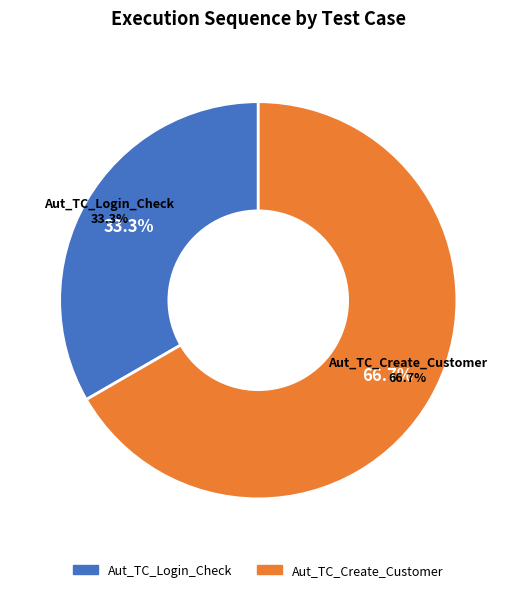

Approximately how many times larger is the value at Aut_TC_Login_Check compared to Aut_TC_Create_Customer?

0.5